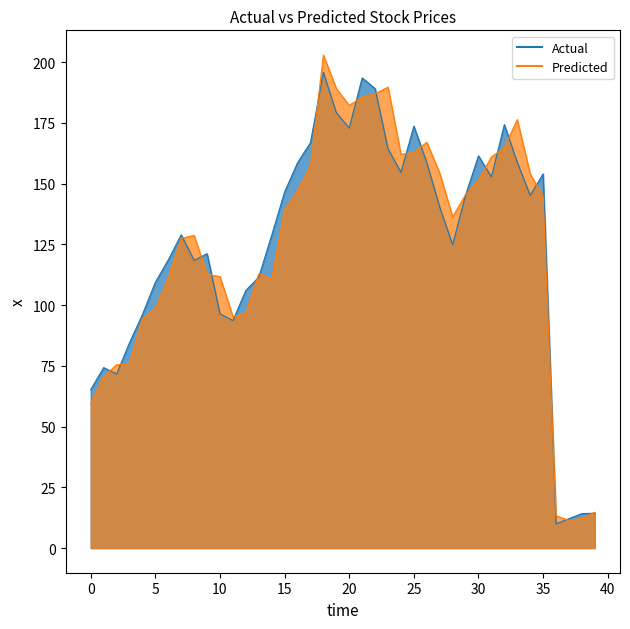

How many intersections are there between Actual Line and Predicted Line?

21